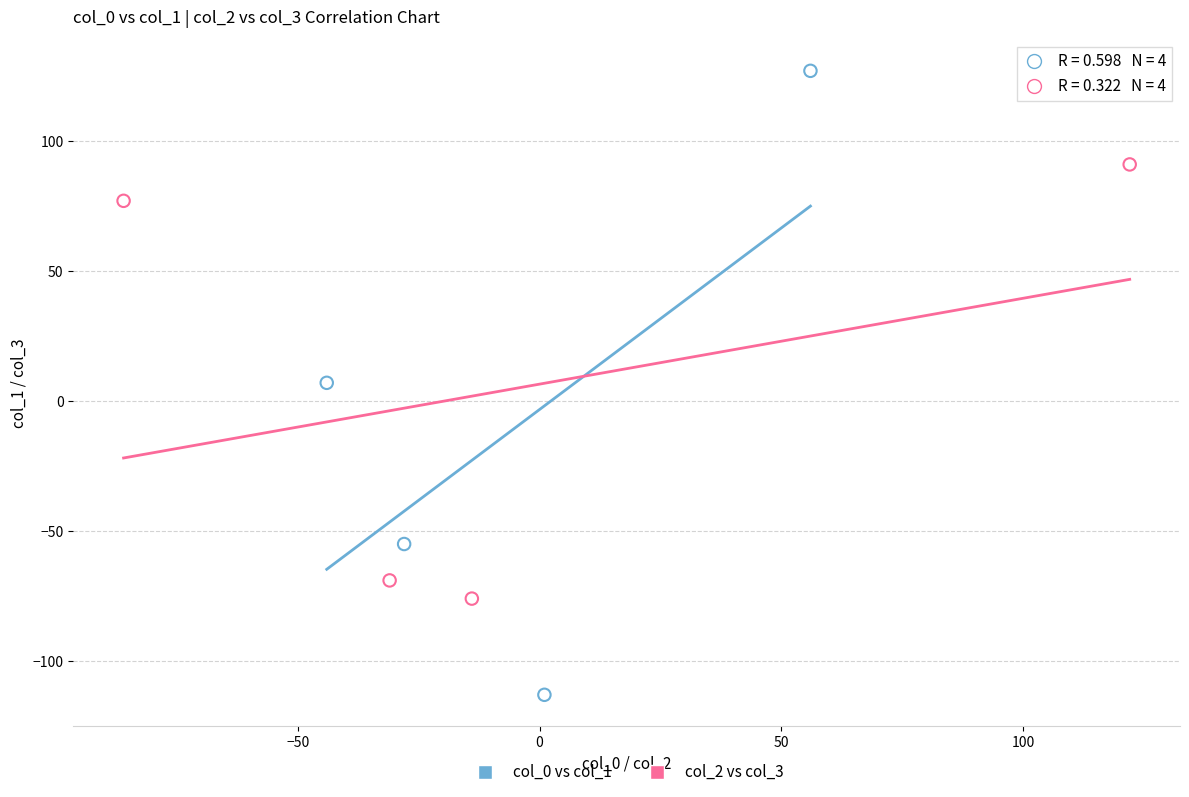

Which series has the widest spread of Y values?

col_0 vs col_1